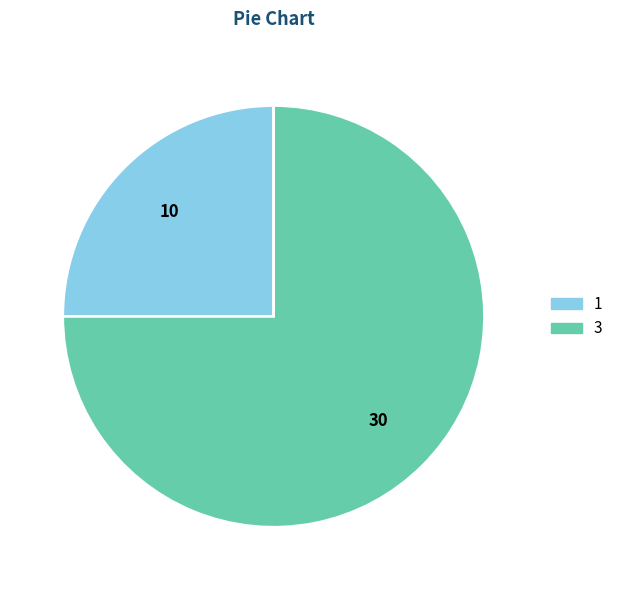

Is it true that 3 is 85% of the pie?

False